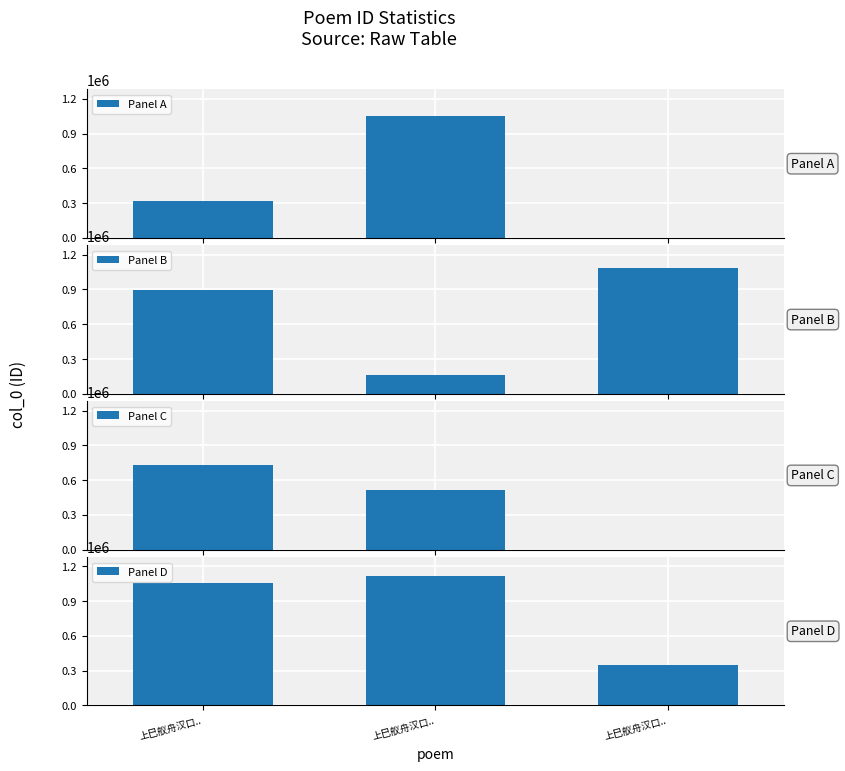

Are the bars grouped side by side (vs. stacked)?

No